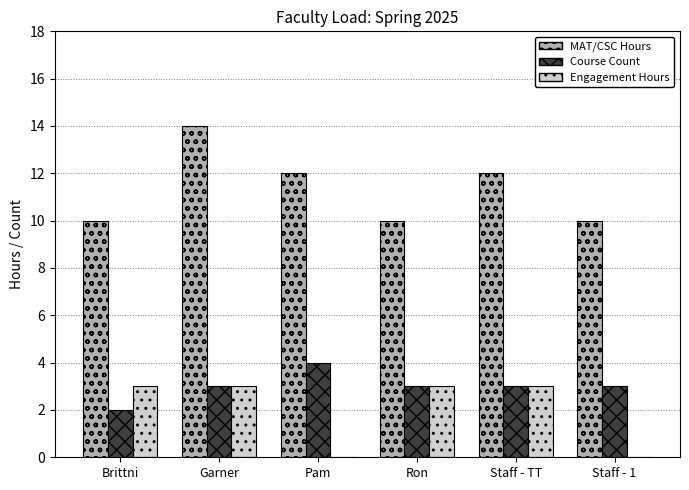

Count the Course Count values in the range 3 to 4.

5